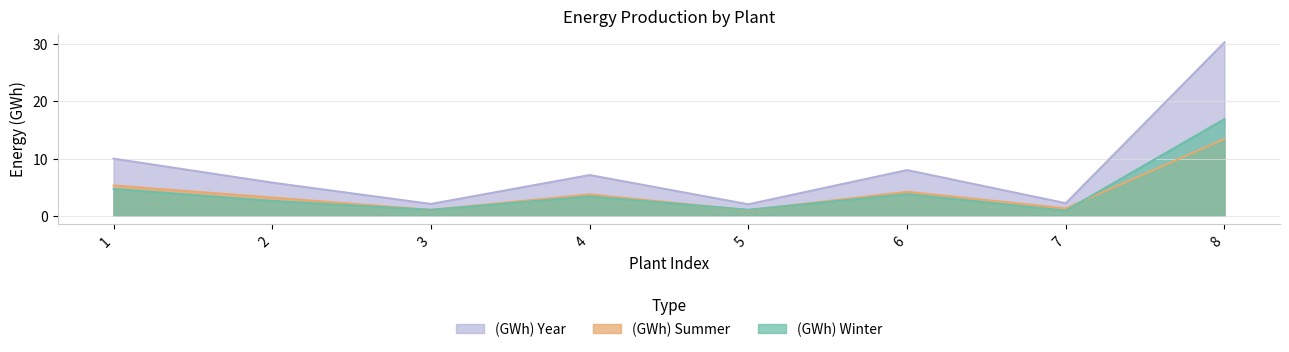

What is the value of the (GWh) Winter point at the 3rd from the left?

1.0